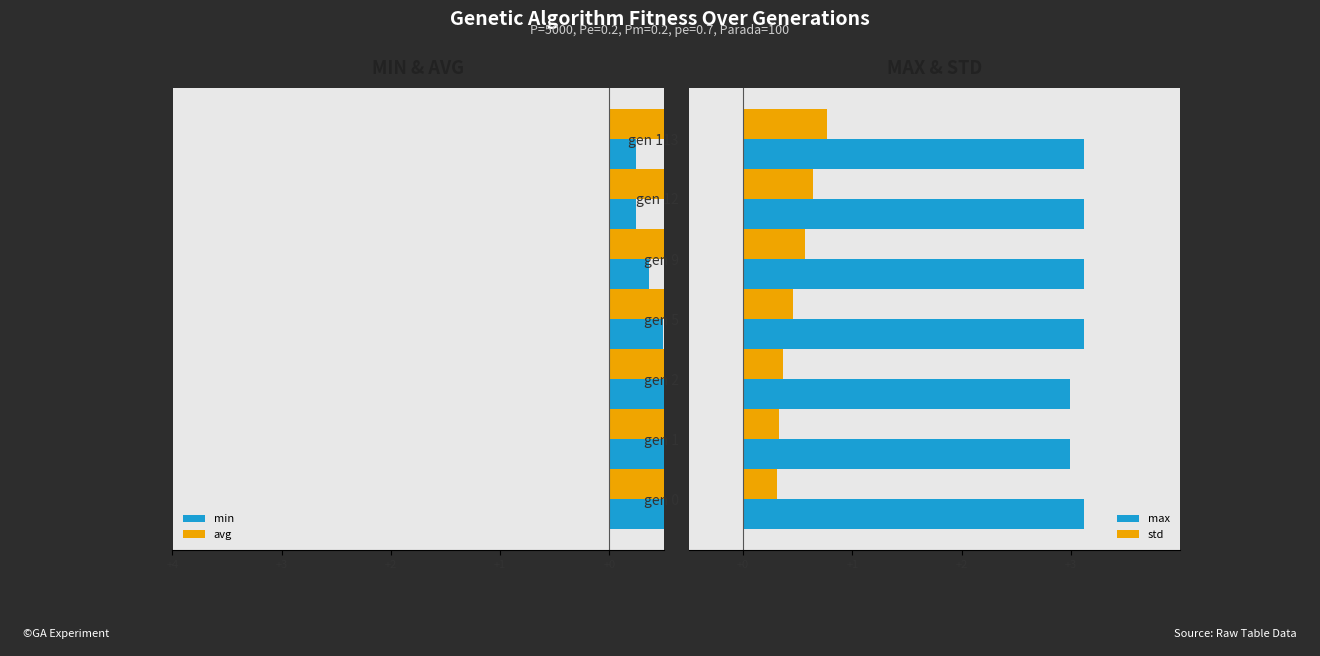

The std series shows 0.2 at gen 113. True or false?

False